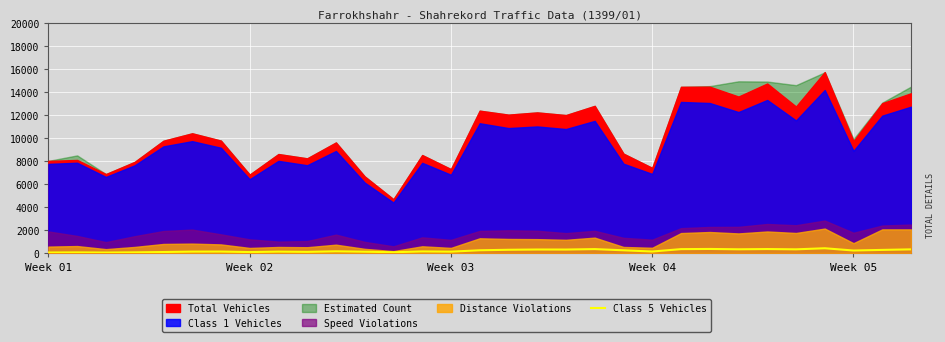

Which label corresponds to the smallest value in the chart?

Week 03